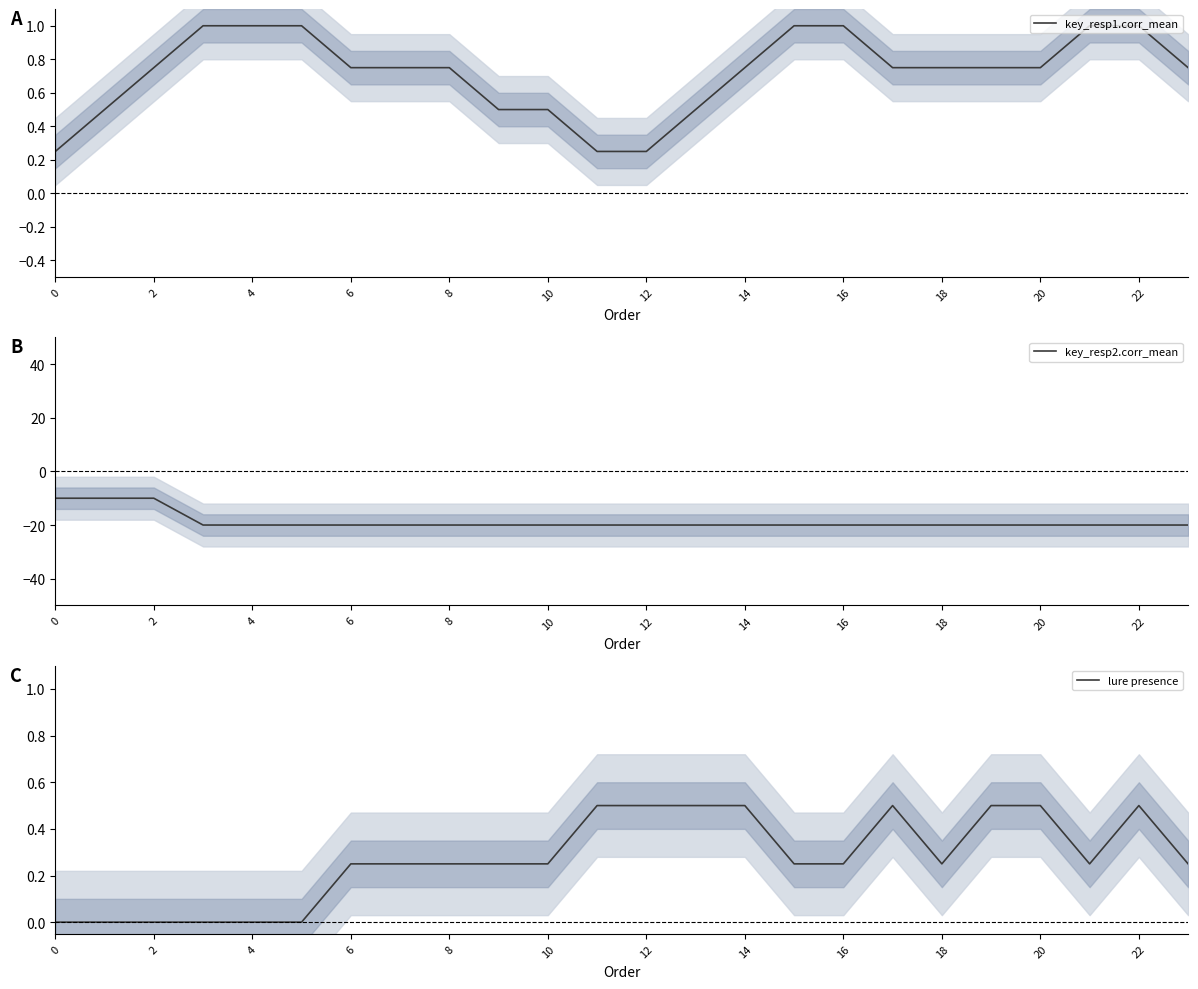

True or false: lure presence has more than 2 interior local peaks.

False